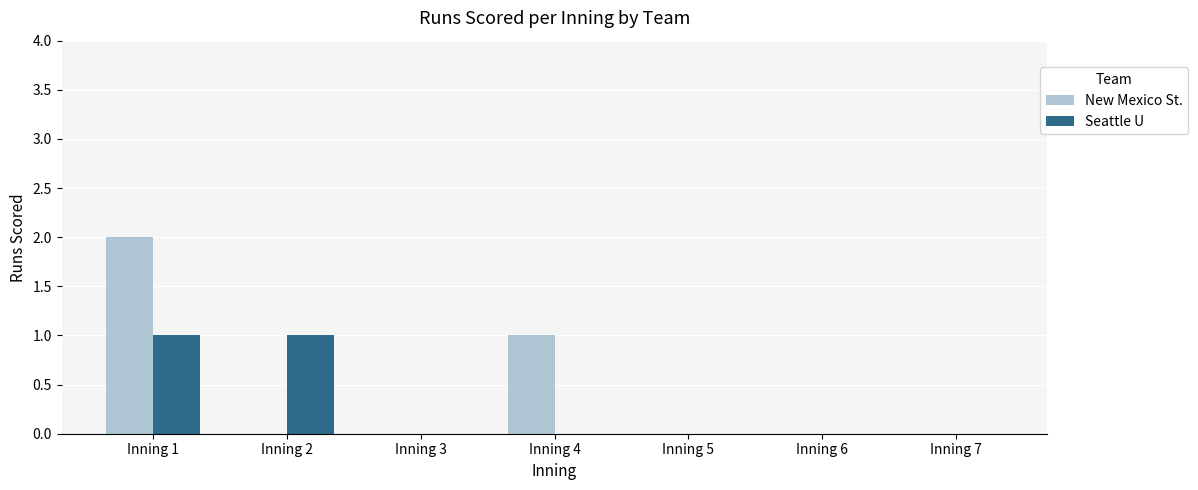

Which series has the largest range (max minus min)?

New Mexico St.